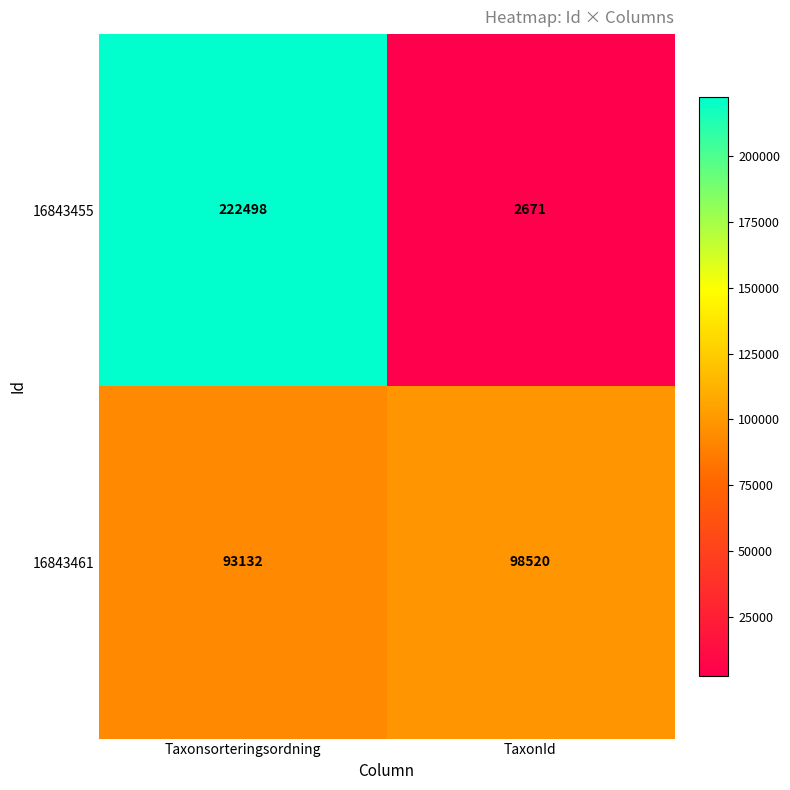

List the series in order of their overall mean, lowest first.

16843461, 16843455